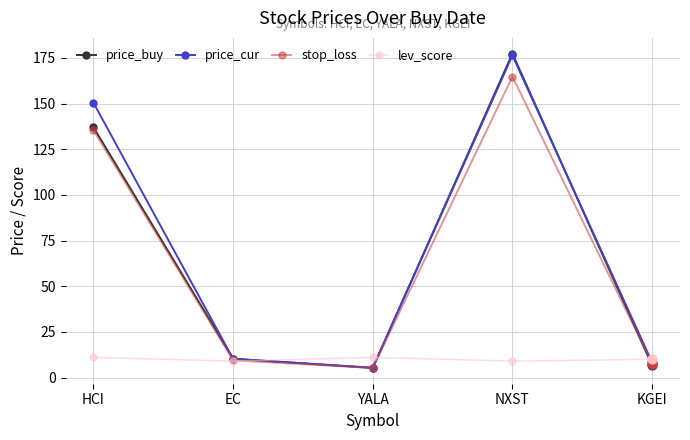

Which series has the widest spread of values?

price_buy